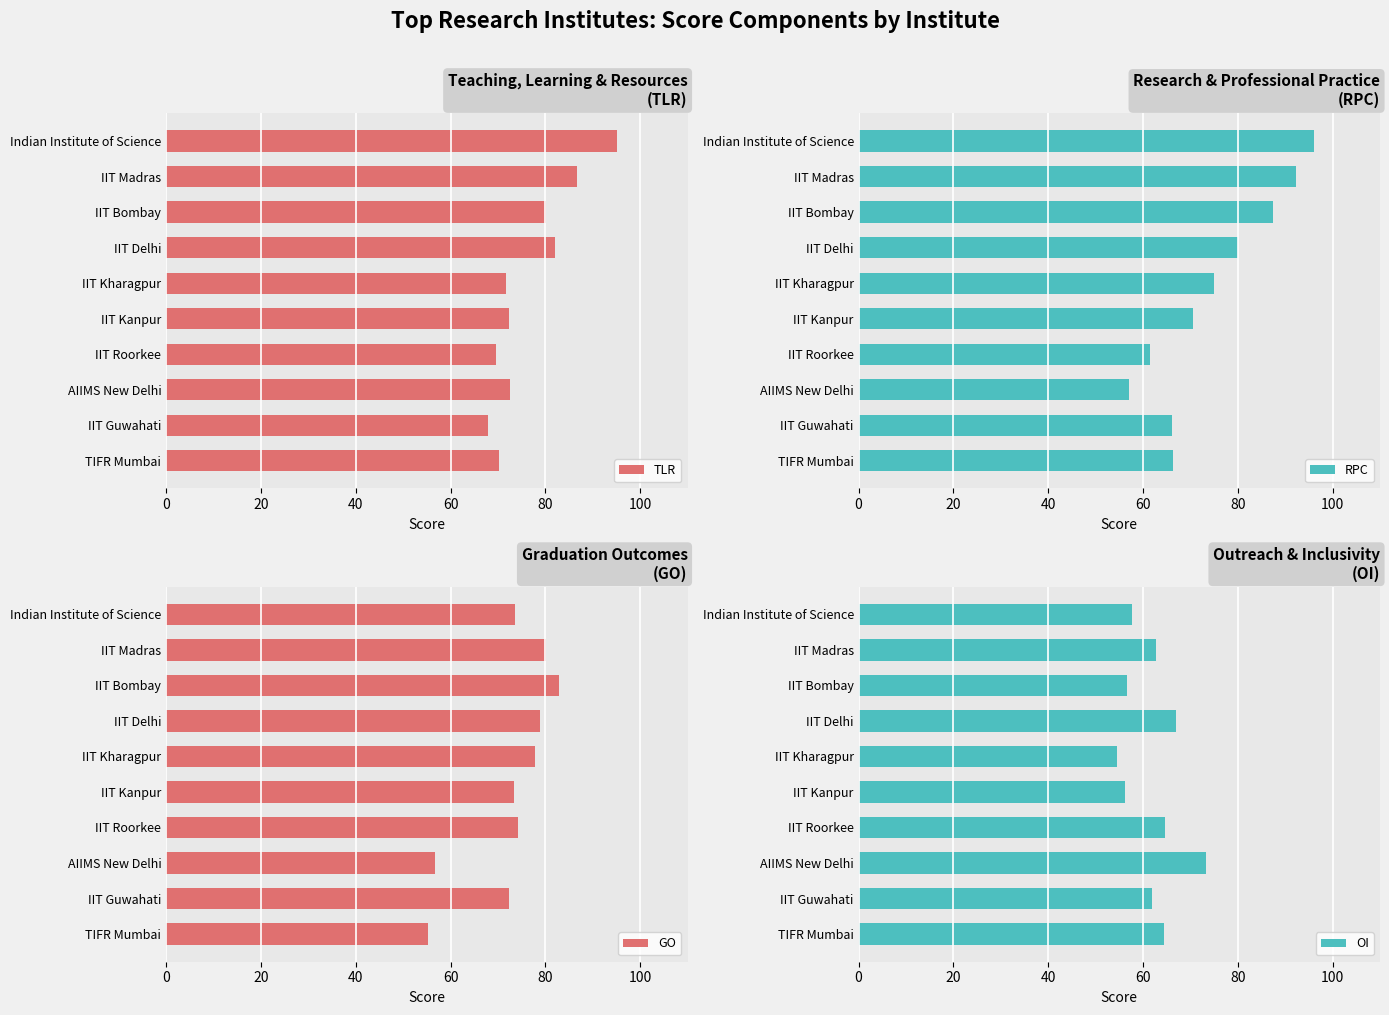

The value of TLR at TIFR Mumbai is 26.4. True or false?

False